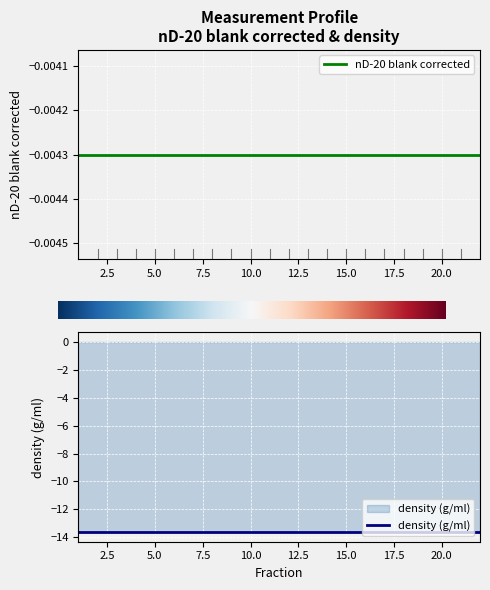

At which label does density (g/ml) reach its peak?

1